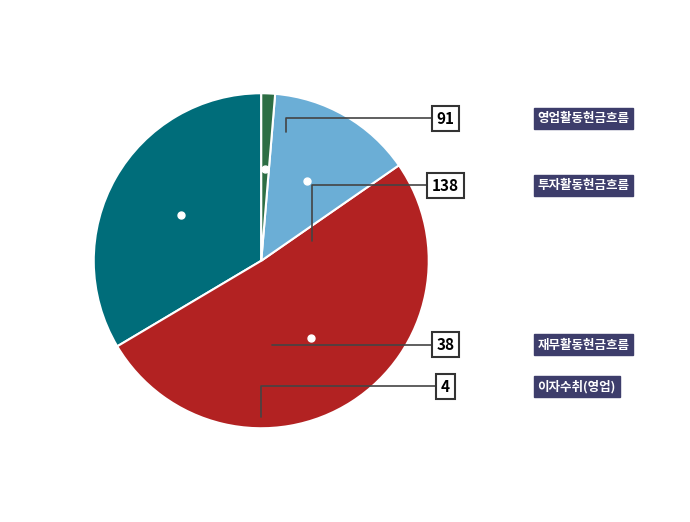

Is there any slice that represents more than half of the pie?

Yes